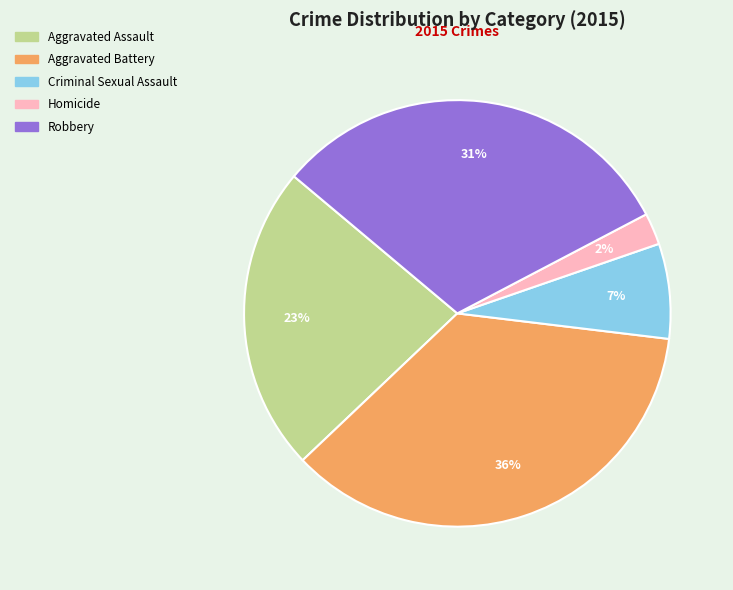

Does Criminal Sexual Assault account for over 50% of the chart?

No